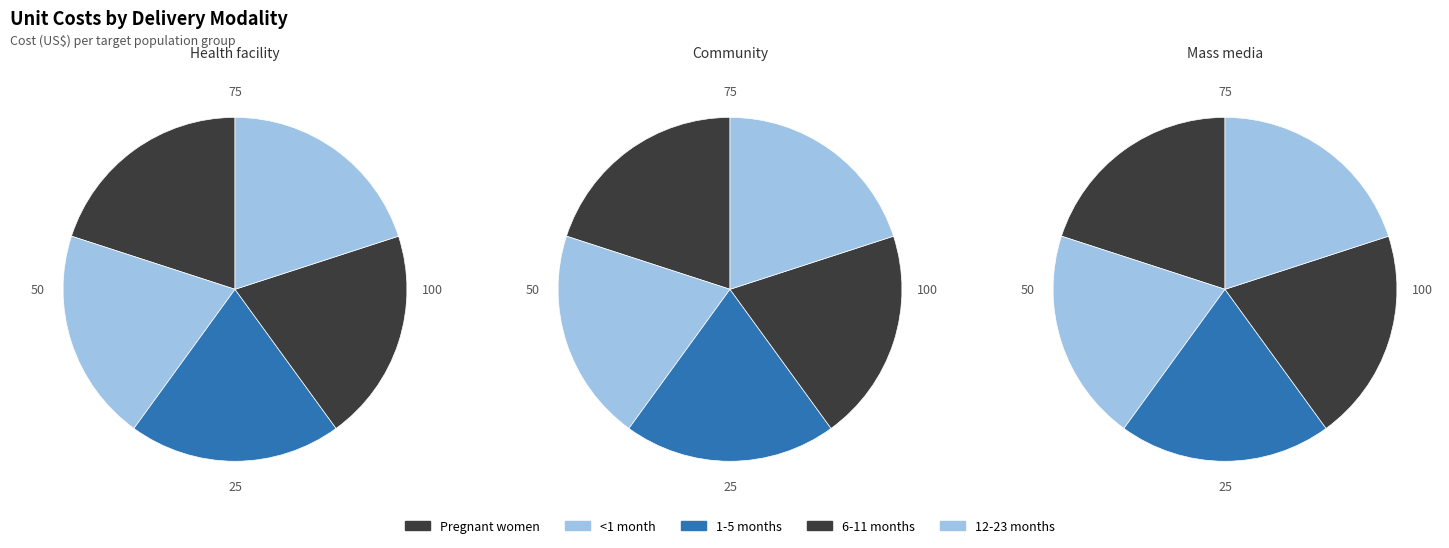

To the nearest percent, what percentage of the pie is 12-23 months?

20%